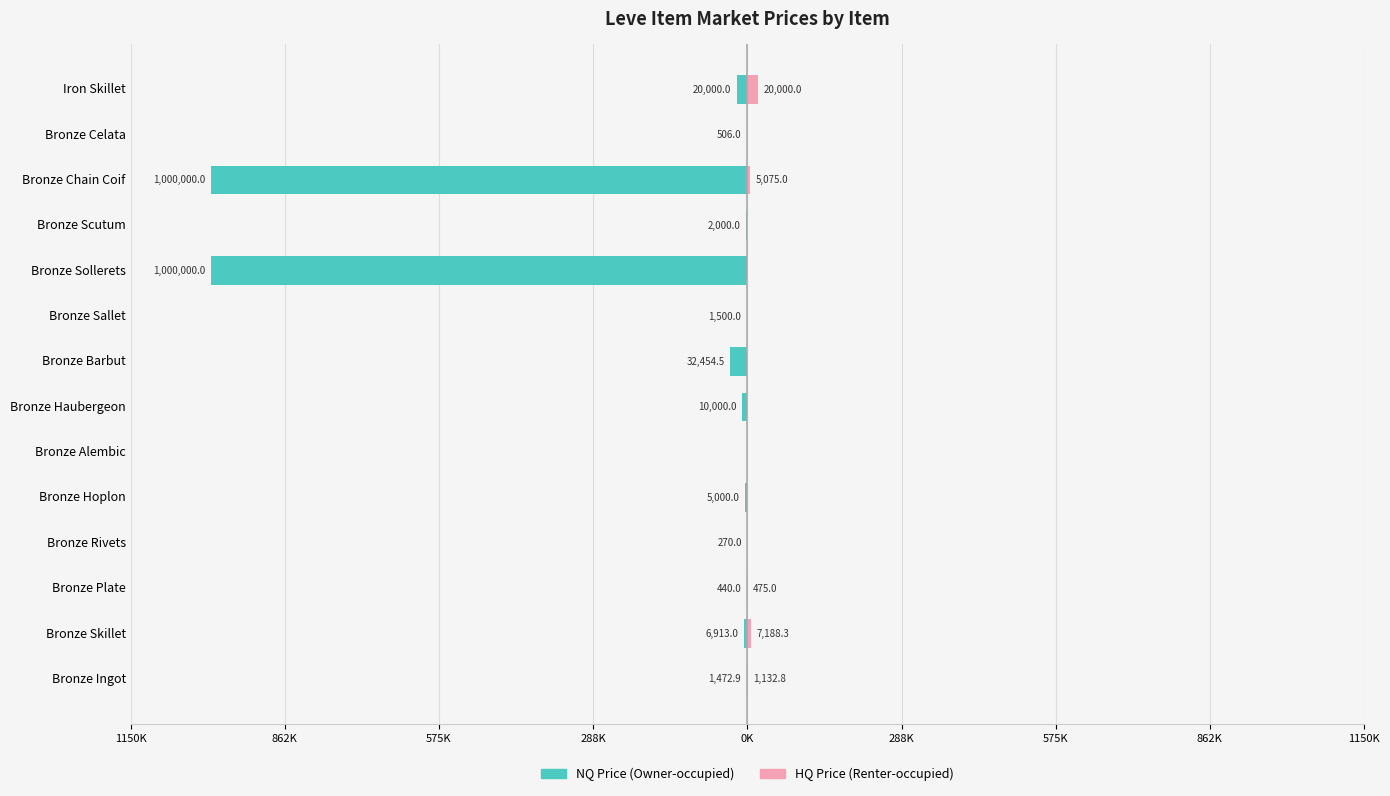

What are all the series names shown in the legend?

NQ Price, HQ Price